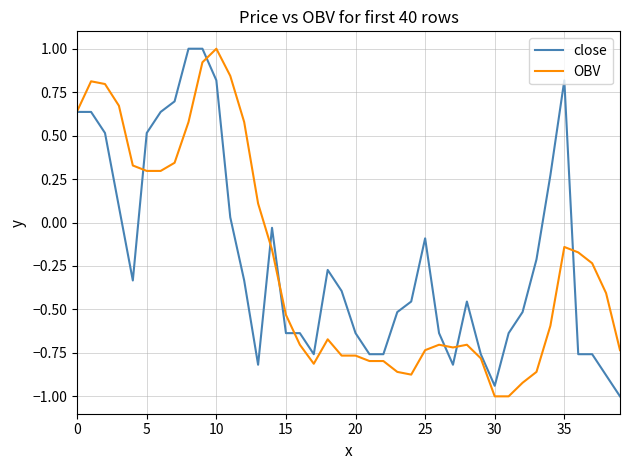

What is the lowest value of the close series?

-1.0